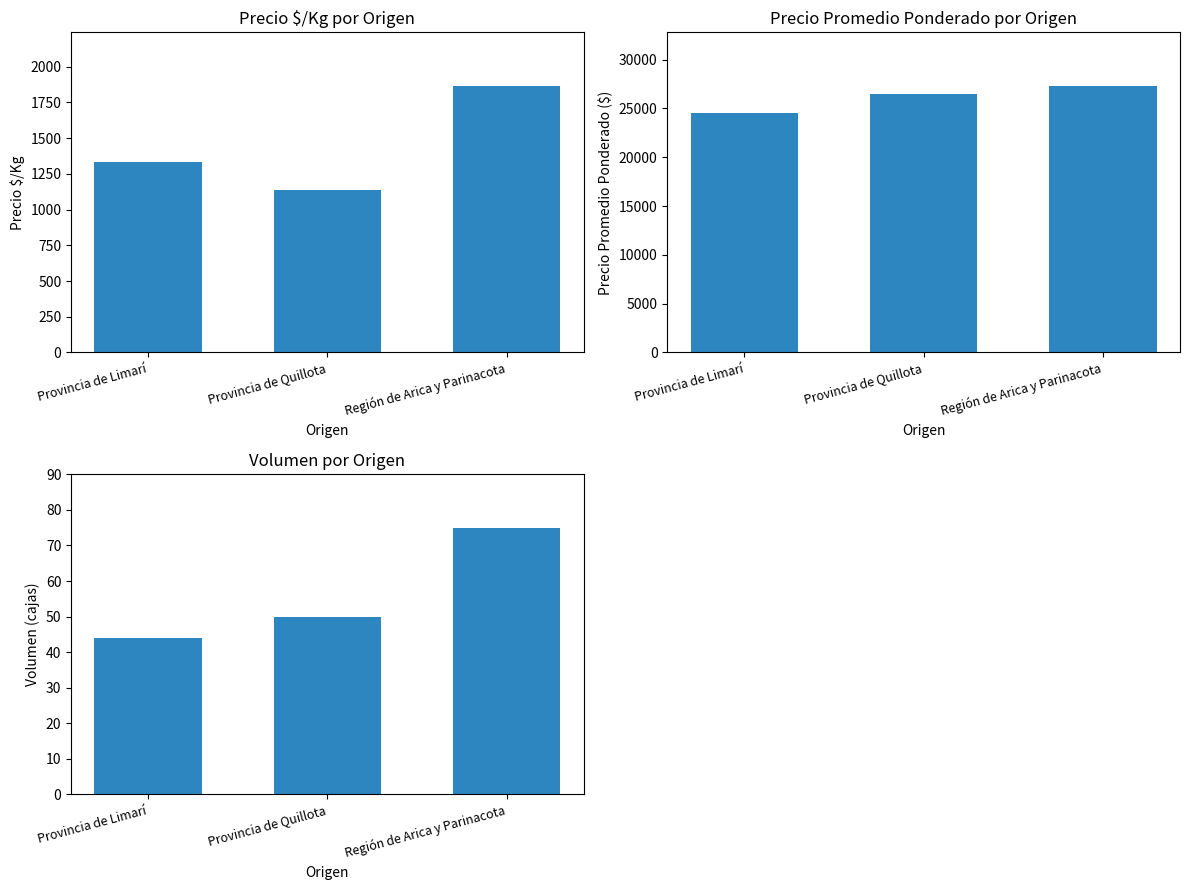

List the labels in order of Precio $/Kg value, smallest first.

Provincia de Quillota, Provincia de Limarí, Región de Arica y Parinacota